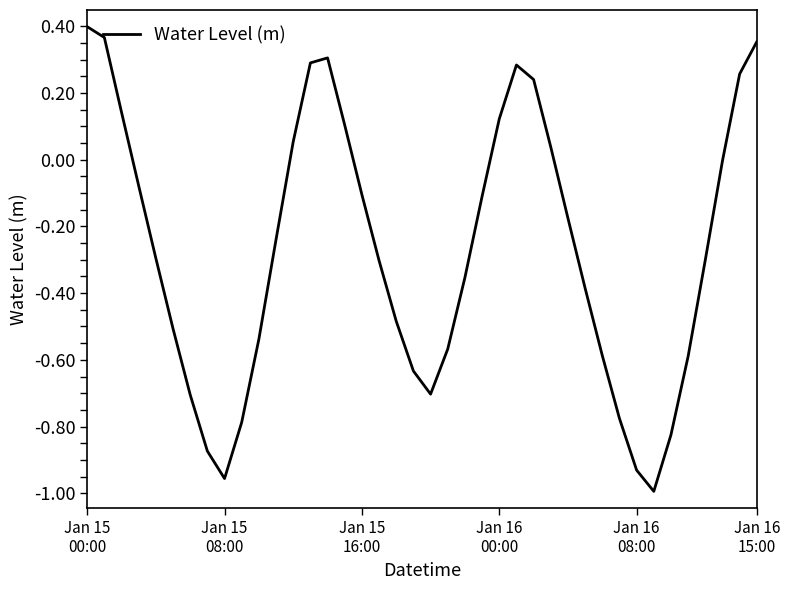

Does the chart have visible grid lines?

No